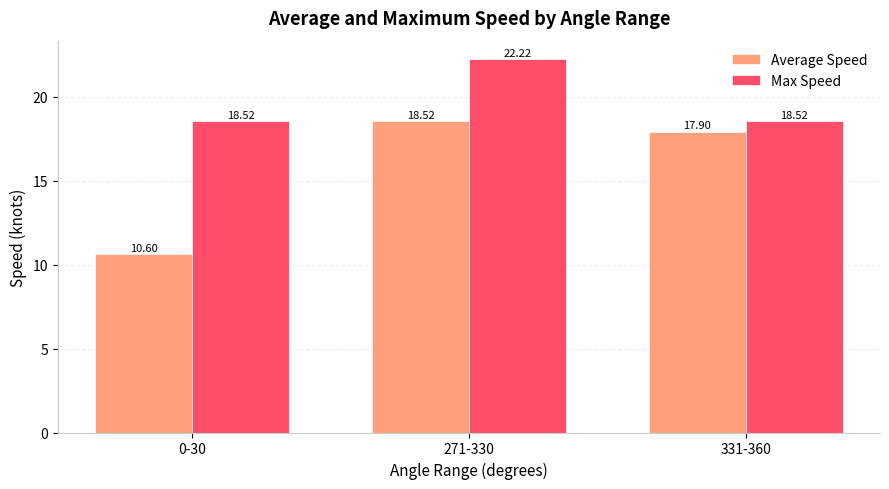

The Max Speed series shows 27.6 at 331-360. True or false?

False